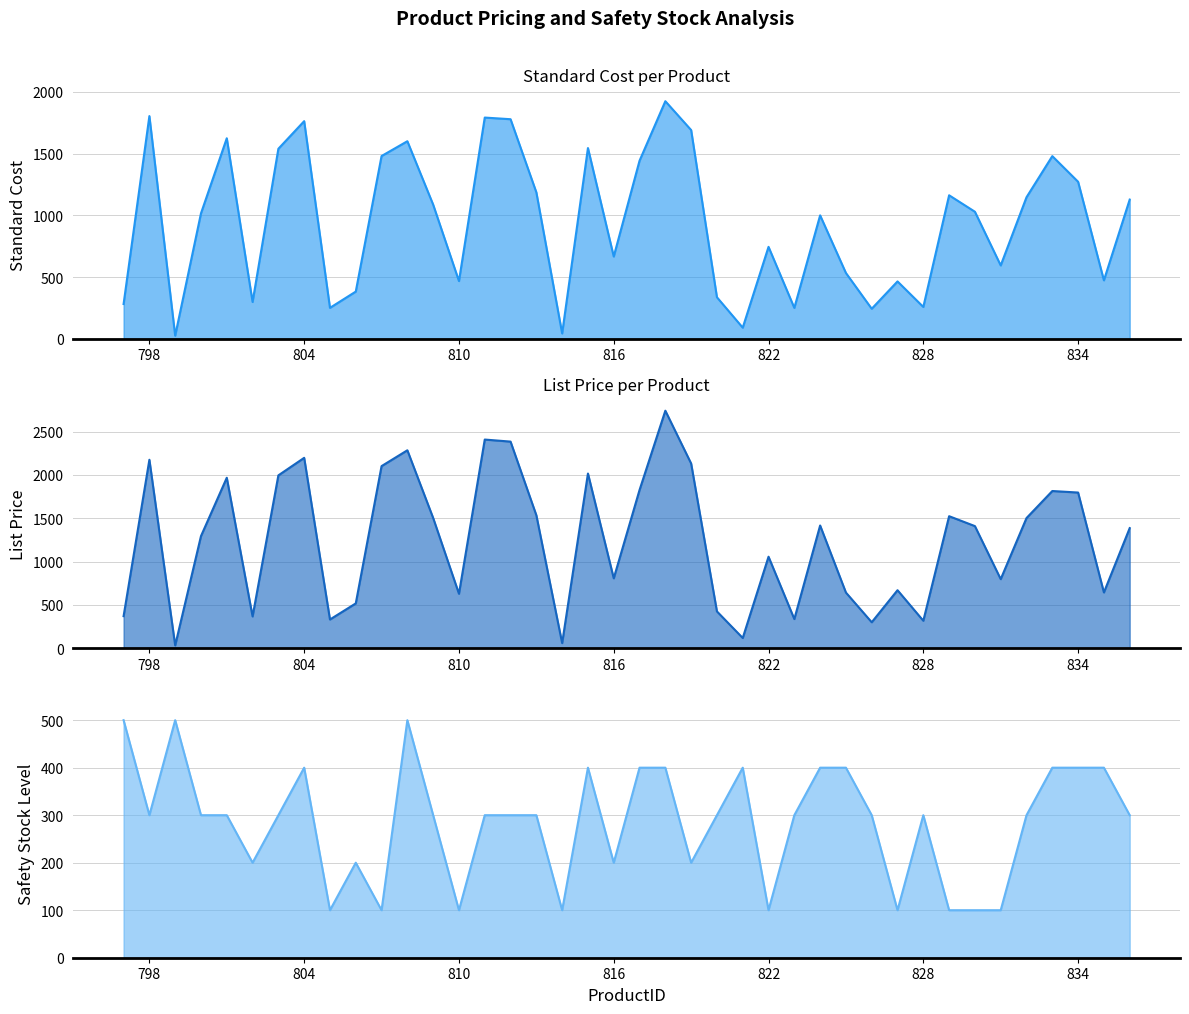

Reading left to right, transcribe all the data shown in this chart.

StandardCost: 797=281.5	798=1804.2	799=25.2	800=1016.2	801=1624.5	802=298.1	803=1539.4	804=1763.1	805=250.6	806=382.3	807=1480.6	808=1600.5	809=1086.8	810=467.4	811=1792.2	812=1778.8	813=1186.4	814=43.3	815=1545.2	816=666.4	817=1442.5	818=1924.7	819=1691.0	820=336.3	821=90.0	822=744.6	823=250.2	824=999.9	825=532.9	826=243.2	827=464.6	828=257.8	829=1162.5	830=1029.1	831=594.1	832=1146.7	833=1479.8	834=1272.0	835=473.4	836=1127.6
ListPrice: 797=370.4	798=2175.6	799=32.8	800=1294.7	801=1968.1	802=367.1	803=1995.7	804=2198.0	805=331.9	806=517.6	807=2102.4	808=2285.2	809=1503.7	810=628.9	811=2409.0	812=2385.2	813=1535.1	814=59.1	815=2016.8	816=807.1	817=1826.9	818=2742.1	819=2132.4	820=425.0	821=118.3	822=1056.5	823=336.9	824=1417.0	825=642.8	826=299.9	827=670.0	828=317.4	829=1524.2	830=1409.9	831=797.6	832=1502.9	833=1814.9	834=1797.3	835=644.3	836=1386.7
SafetyStockLevel: 797=500.0	798=300.0	799=500.0	800=300.0	801=300.0	802=200.0	803=300.0	804=400.0	805=100.0	806=200.0	807=100.0	808=500.0	809=300.0	810=100.0	811=300.0	812=300.0	813=300.0	814=100.0	815=400.0	816=200.0	817=400.0	818=400.0	819=200.0	820=300.0	821=400.0	822=100.0	823=300.0	824=400.0	825=400.0	826=300.0	827=100.0	828=300.0	829=100.0	830=100.0	831=100.0	832=300.0	833=400.0	834=400.0	835=400.0	836=300.0